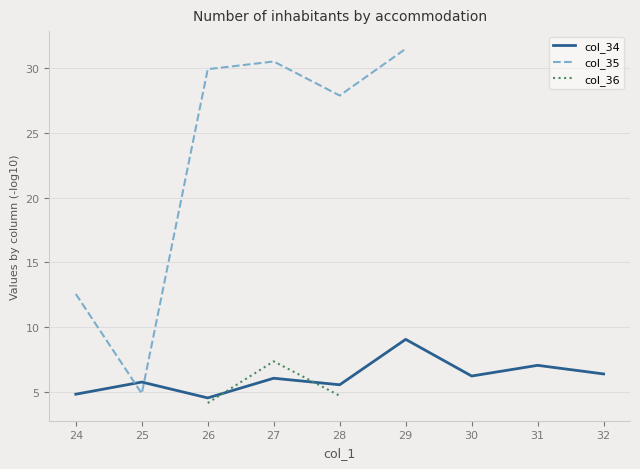

Does the chart have visible grid lines?

Yes